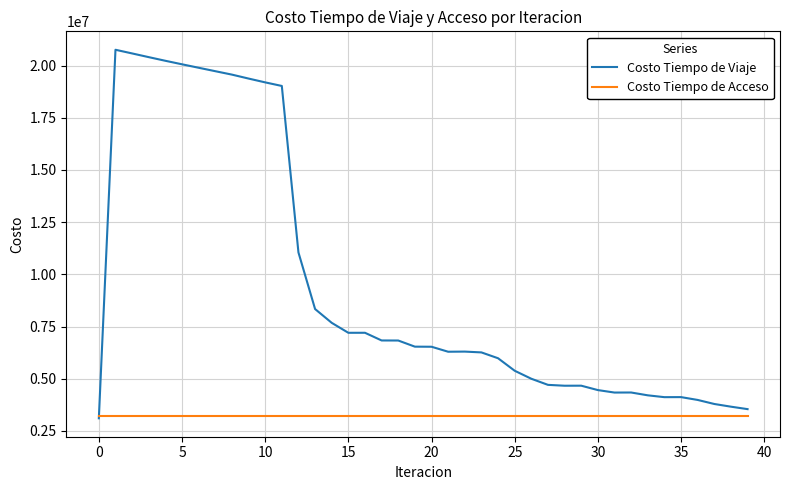

Rank the series by their maximum value, from highest to lowest.

Costo Tiempo de Viaje, Costo Tiempo de Acceso